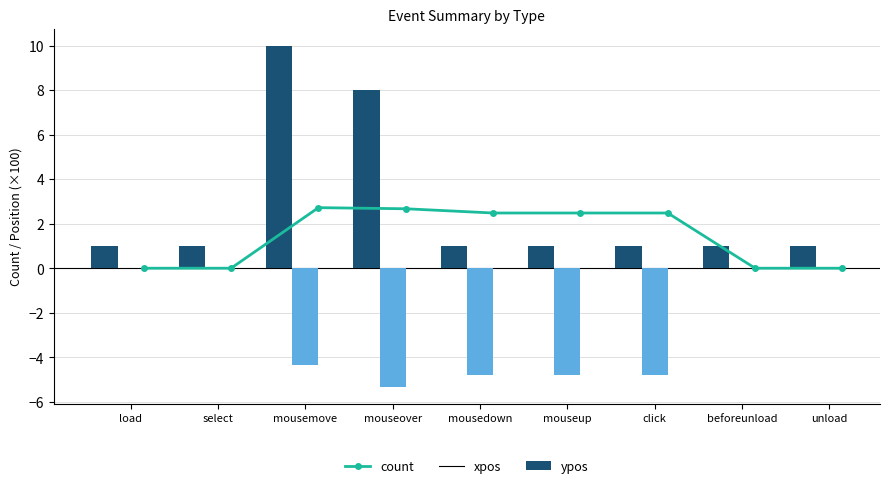

At which category does the chart reach its peak across all series?

mousemove